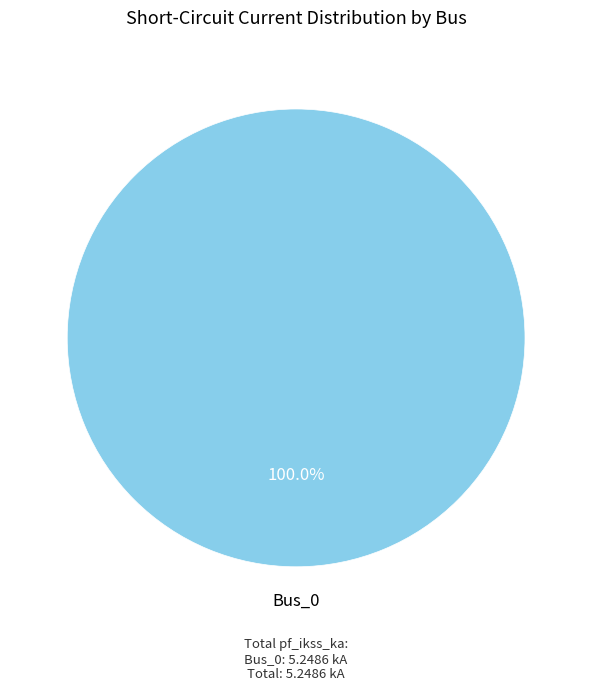

Is there any slice that represents more than half of the pie?

Yes